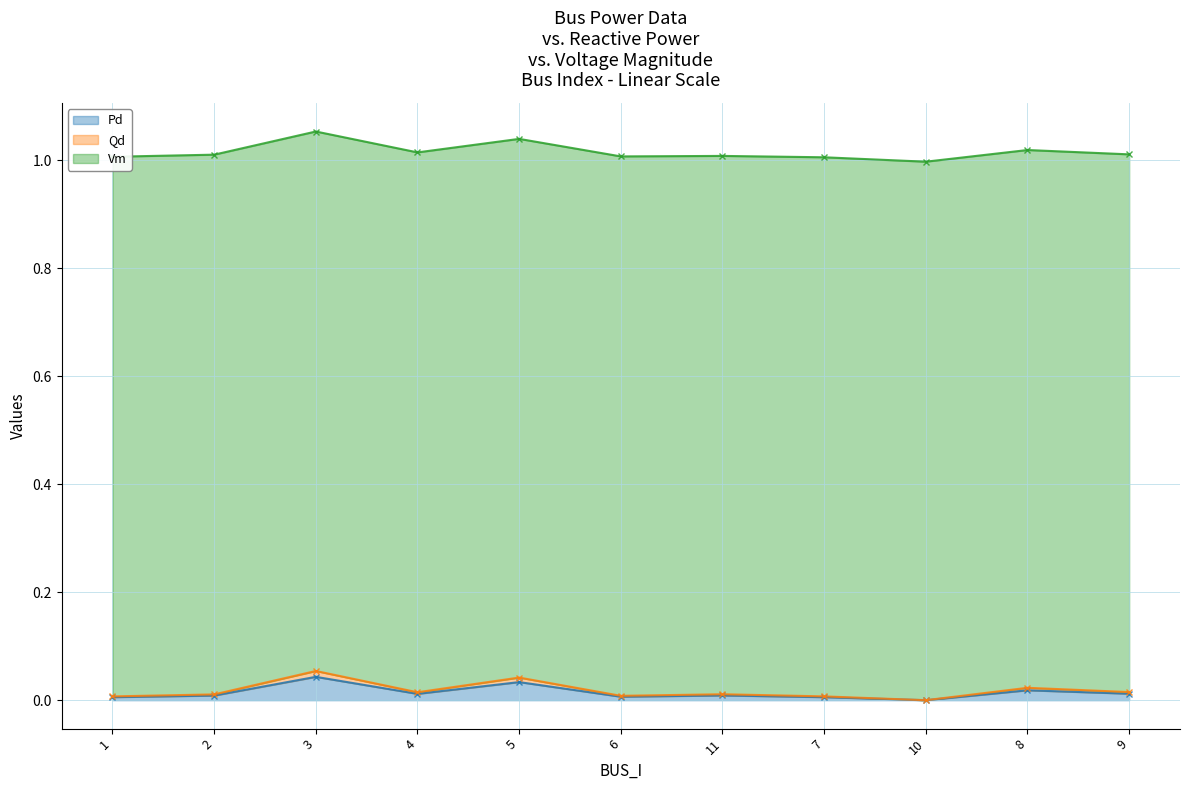

In Qd, how many points are higher than both neighbors (excluding endpoints)?

4